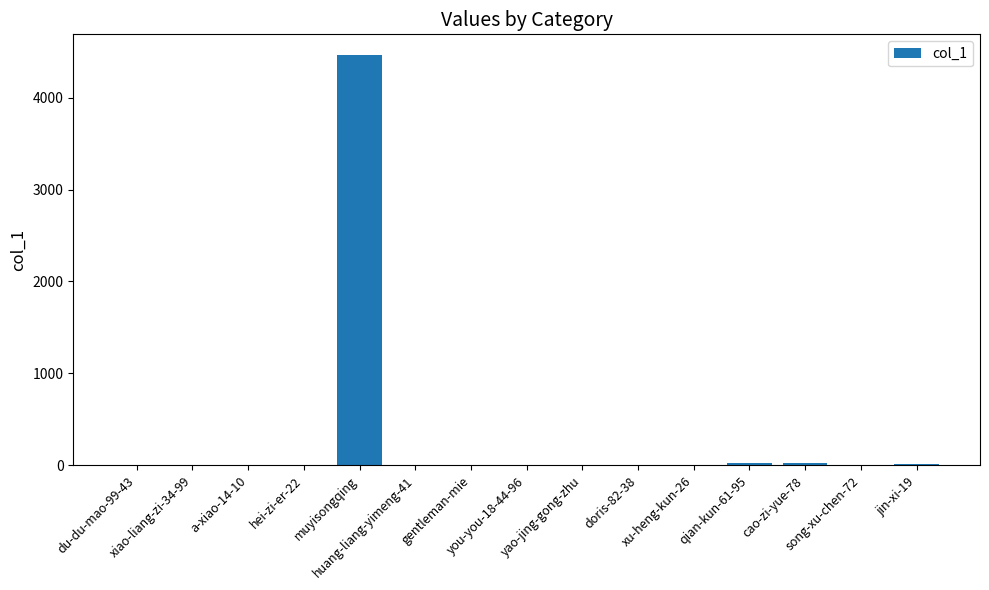

What is the sum of all values?

4551